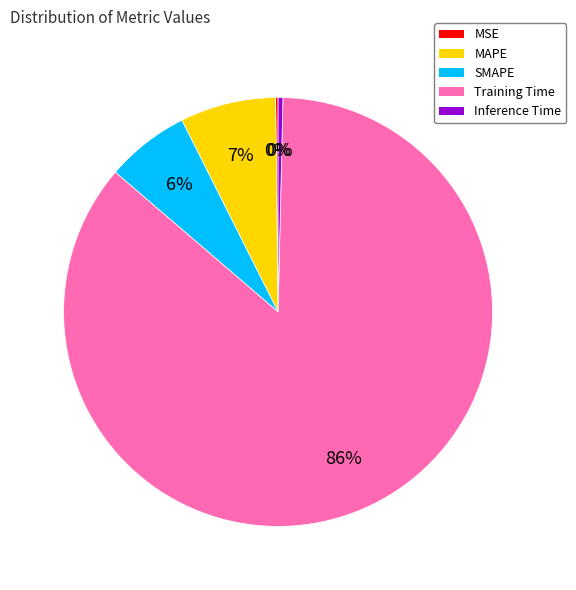

To the nearest percent, what percentage of the pie is SMAPE?

6%